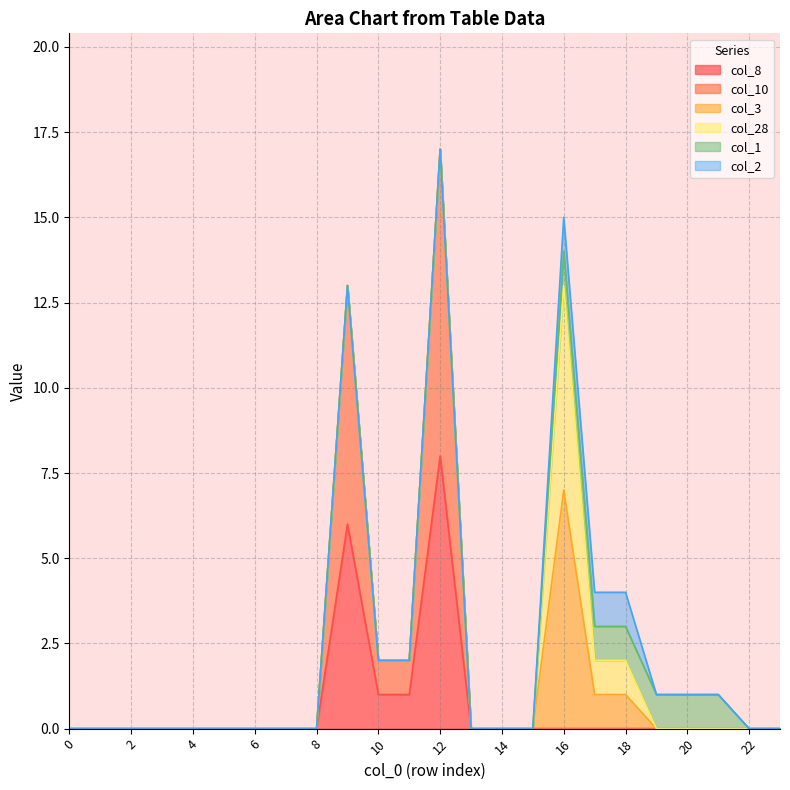

Which series has the largest range (max minus min)?

col_10